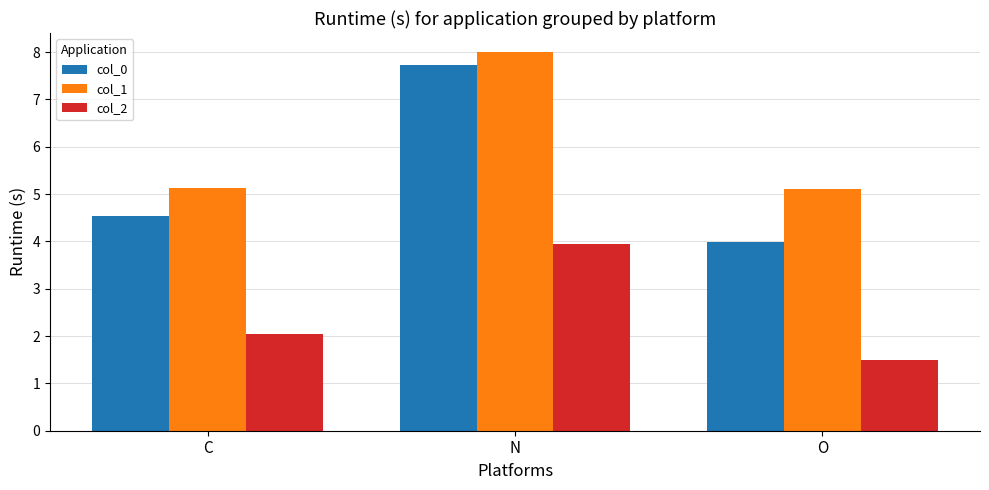

True or false: col_2 has a value of 2.8 at C.

False